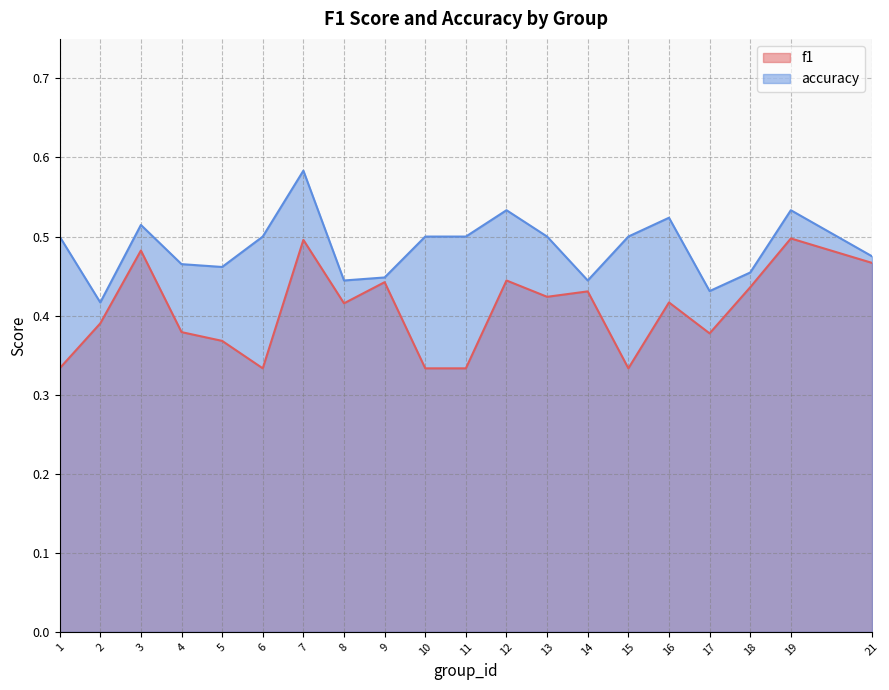

Which series has the largest total across all categories?

accuracy